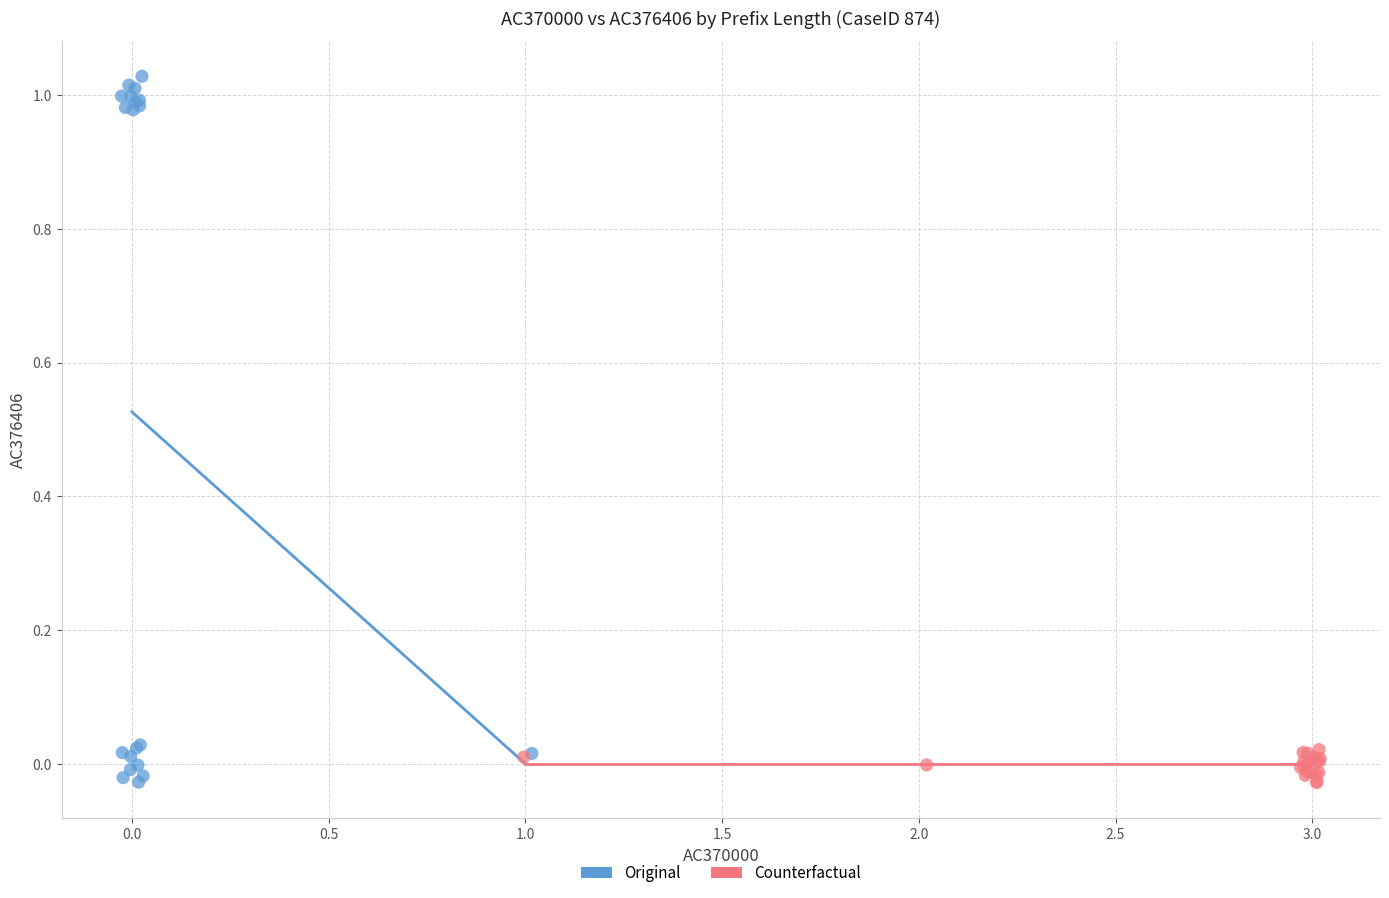

Which series has the widest spread of Y values?

Original